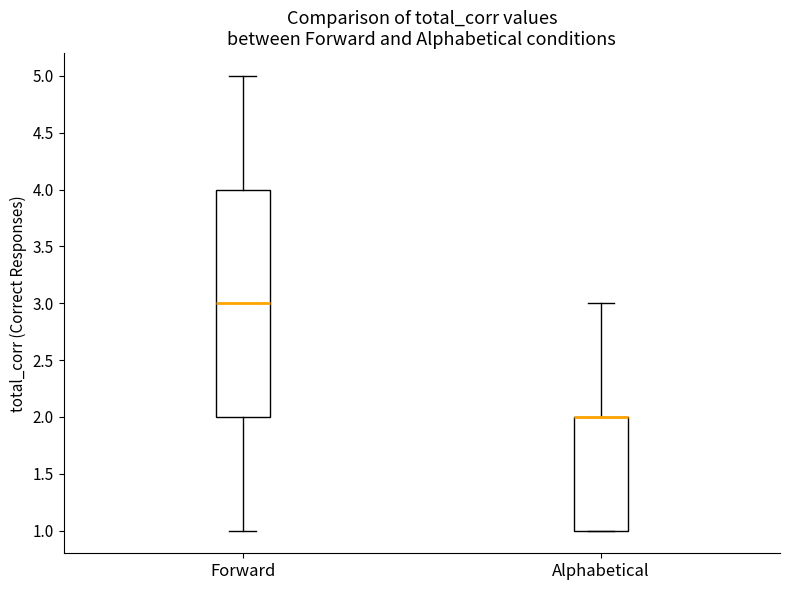

Reading left to right, read every box against the y-axis: the position of its median line, the range the box covers, and the ends of its whiskers. The values are not printed on the chart, so give them approximately, as read against the axis.

Forward: median 3, box 2 to 4, whiskers 1 to 5
Alphabetical: median 2 (drawn on the box's upper edge), box 1 to 2, whiskers 1 to 3